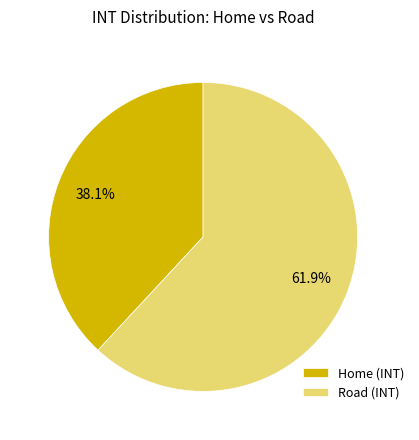

Rank the categories by value from lowest to highest.

Home, Road